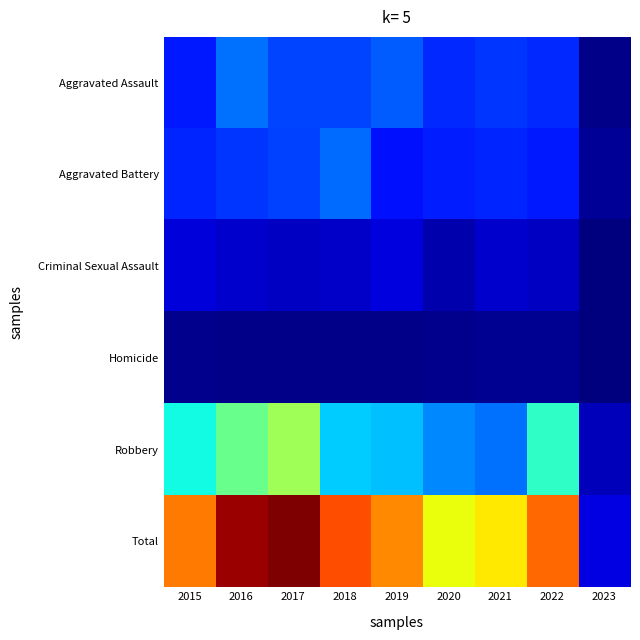

At which category is the sum across all series the highest?

2017